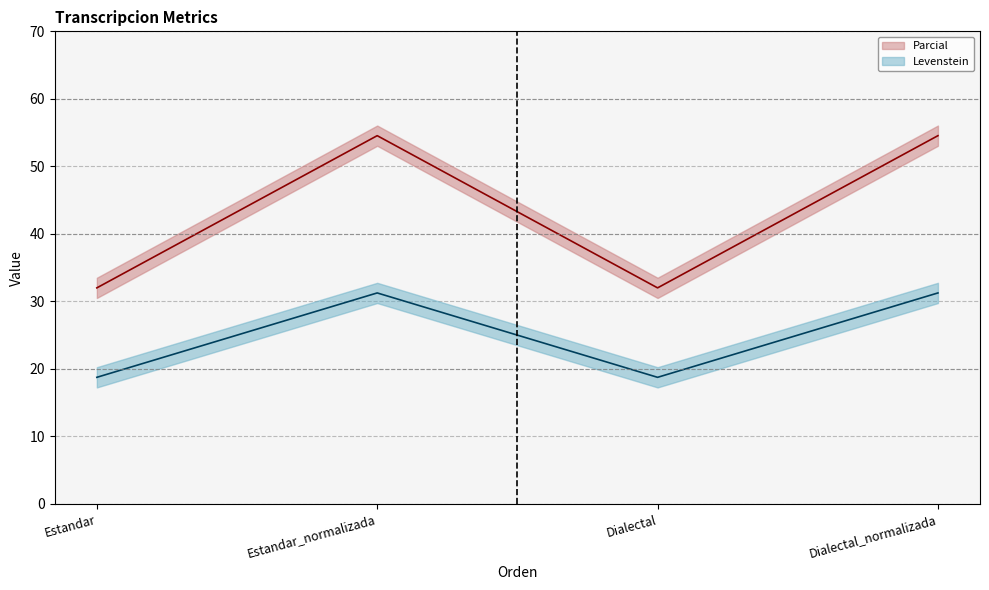

What is the maximum value shown in the chart?

54.5